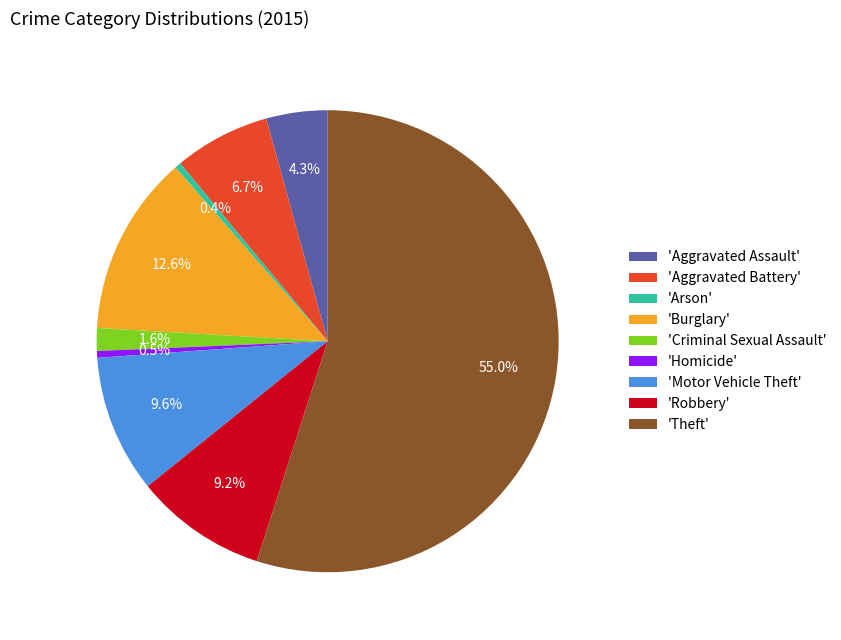

To the nearest percent, what is the average slice percentage?

11%